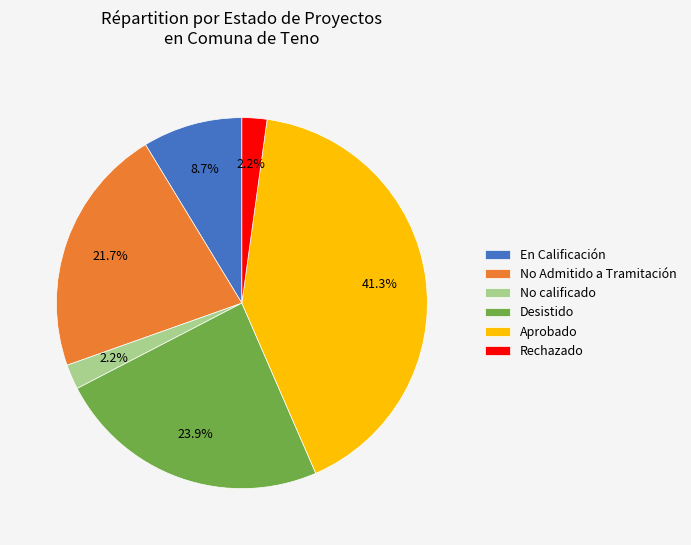

Which slice is the largest?

Aprobado